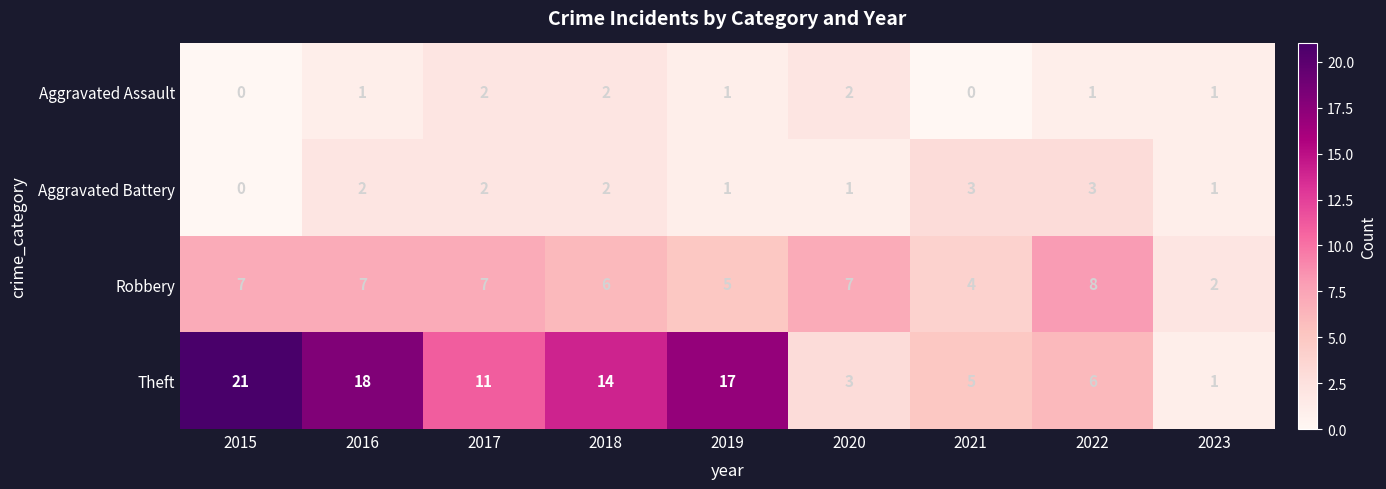

What is the difference between the highest and lowest values at 2021?

5